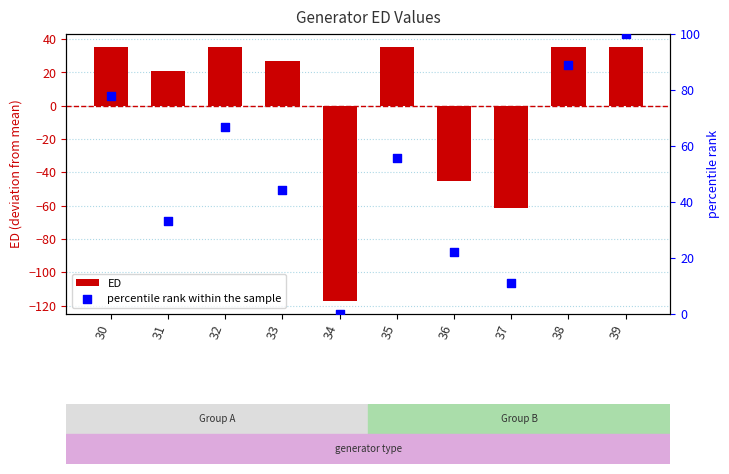

At how many categories does at least one series exceed 24?

7